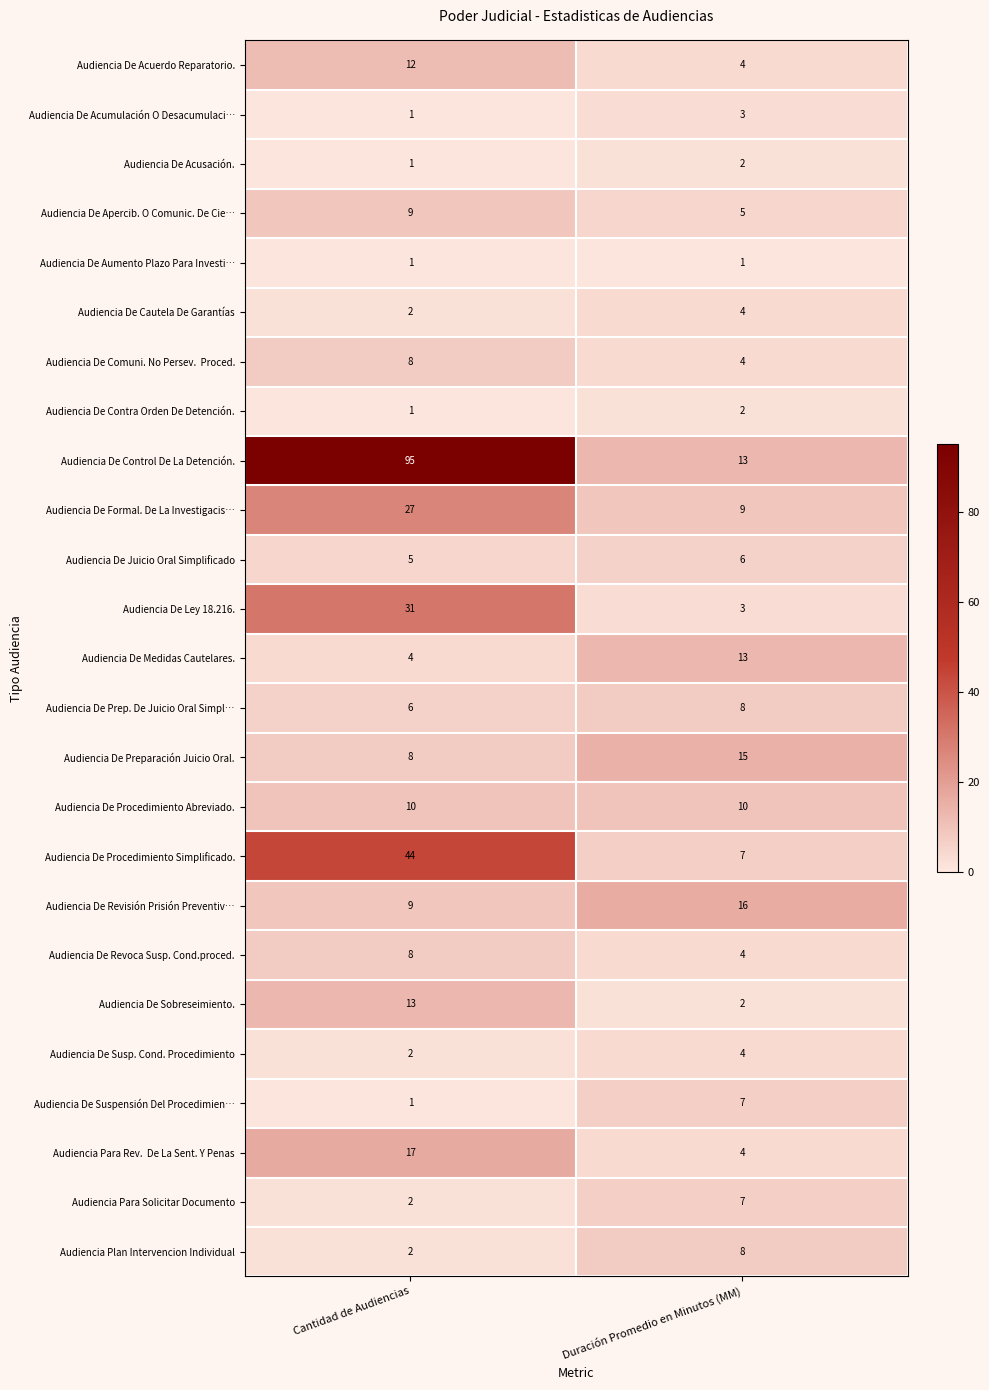

True or false: Audiencia De Prep. De Juicio Oral Simpl… has a value of 3 at Duración Promedio en Minutos (MM).

False